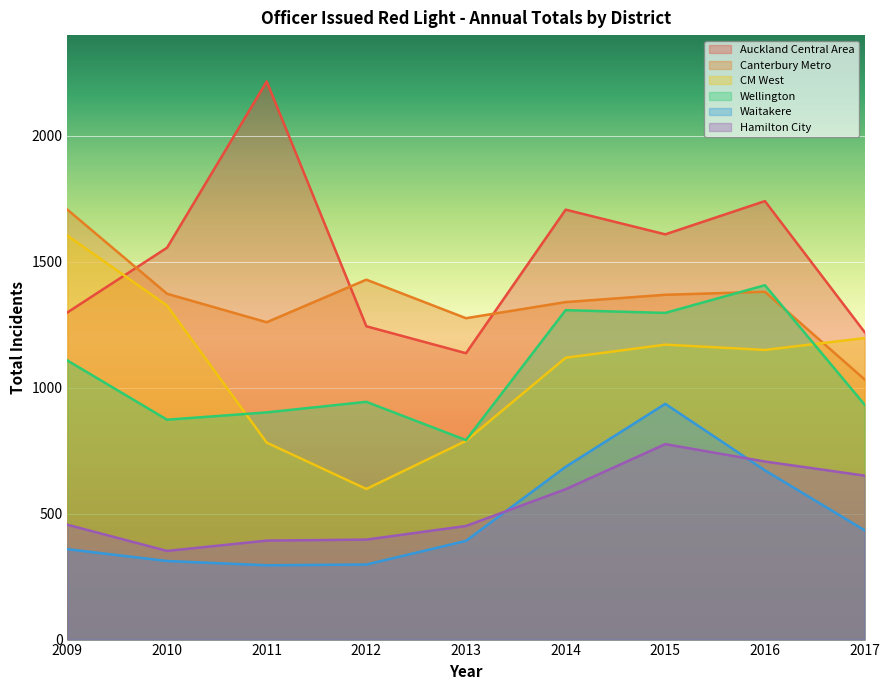

Reading left to right, list all the values displayed in this chart.

Auckland Central Area: 2009=1299	2010=1556	2011=2216	2012=1244	2013=1137	2014=1707	2015=1609	2016=1741	2017=1221
Canterbury Metro: 2009=1707	2010=1373	2011=1260	2012=1429	2013=1276	2014=1340	2015=1369	2016=1381	2017=1033
CM West: 2009=1604	2010=1326	2011=782	2012=598	2013=789	2014=1119	2015=1171	2016=1150	2017=1197
Wellington: 2009=1108	2010=873	2011=902	2012=944	2013=792	2014=1308	2015=1297	2016=1407	2017=933
Waitakere: 2009=359	2010=312	2011=295	2012=298	2013=392	2014=686	2015=936	2016=672	2017=434
Hamilton City: 2009=456	2010=352	2011=393	2012=397	2013=451	2014=597	2015=776	2016=707	2017=651